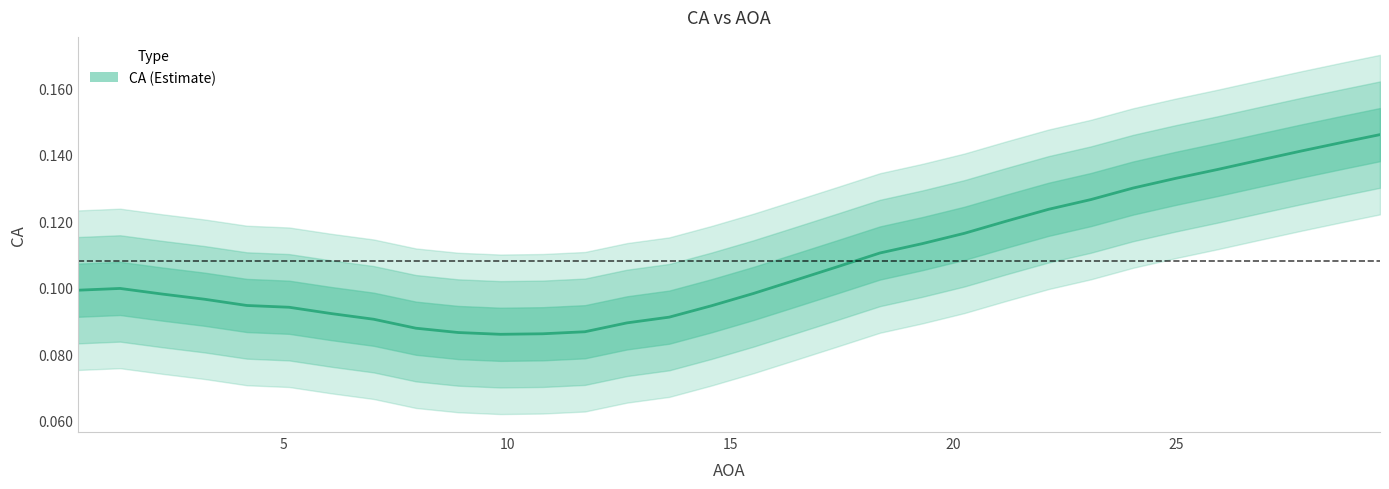

What is the minimum value shown in the chart?

0.1